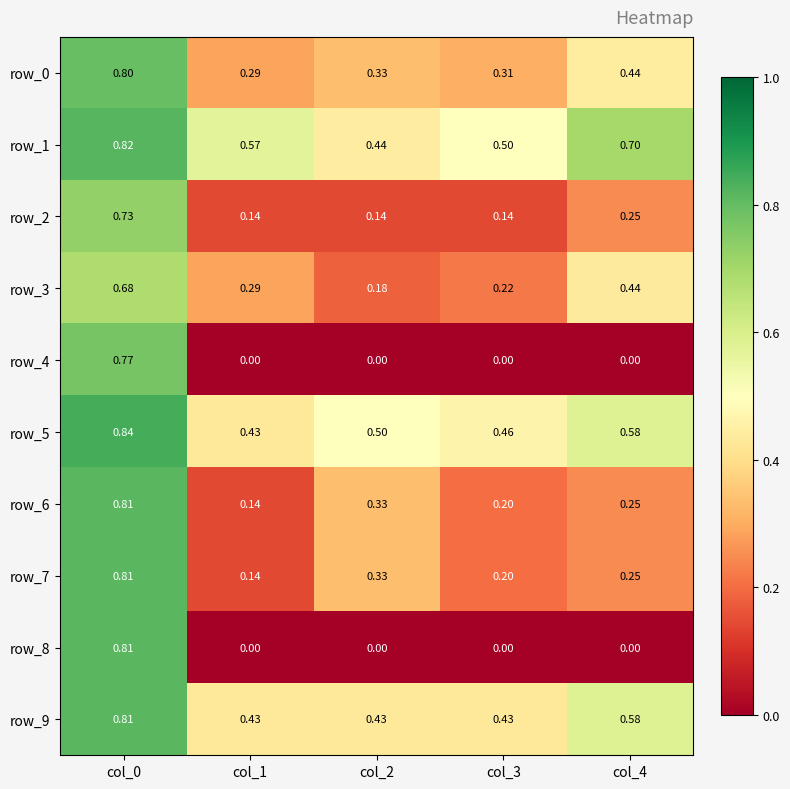

Is the value of row_8 at col_3 greater than the value of row_9 at col_4?

No